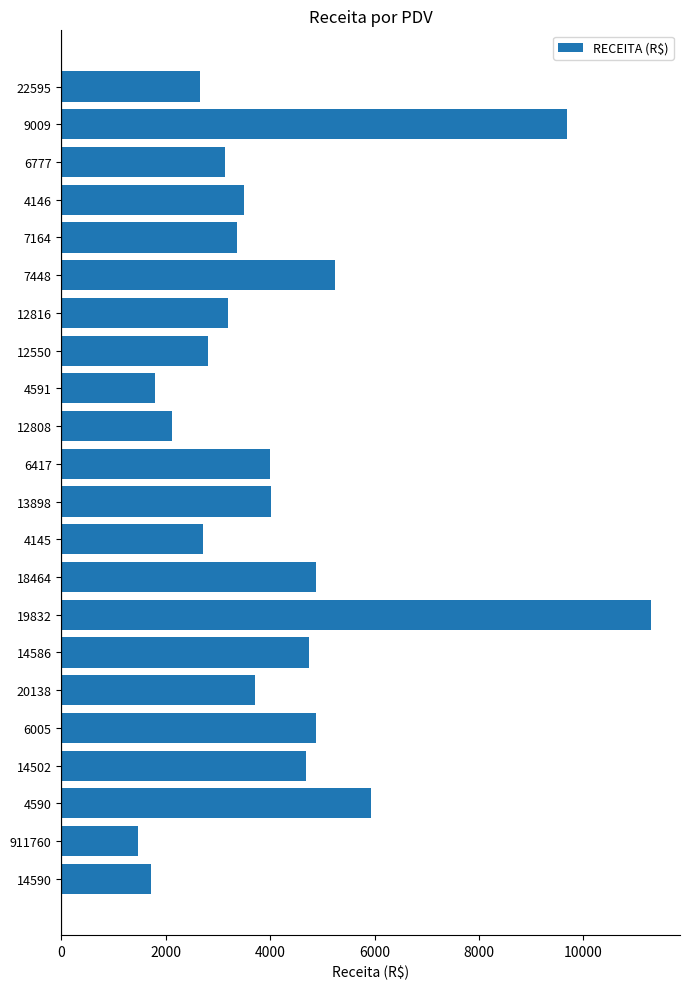

What is the smallest value displayed?

1473.1